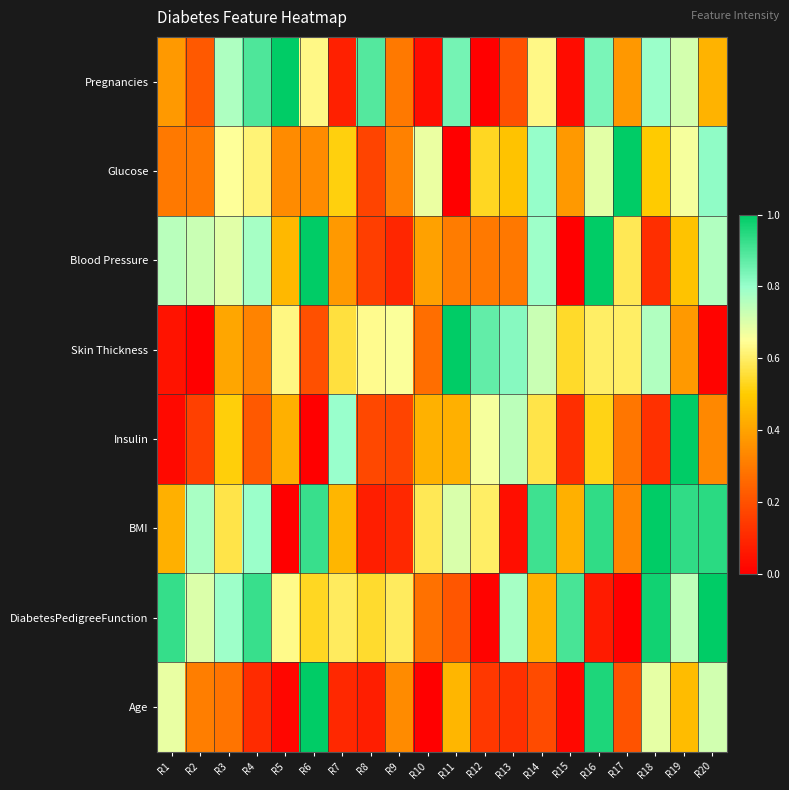

At how many categories does at least one series exceed 0?

20